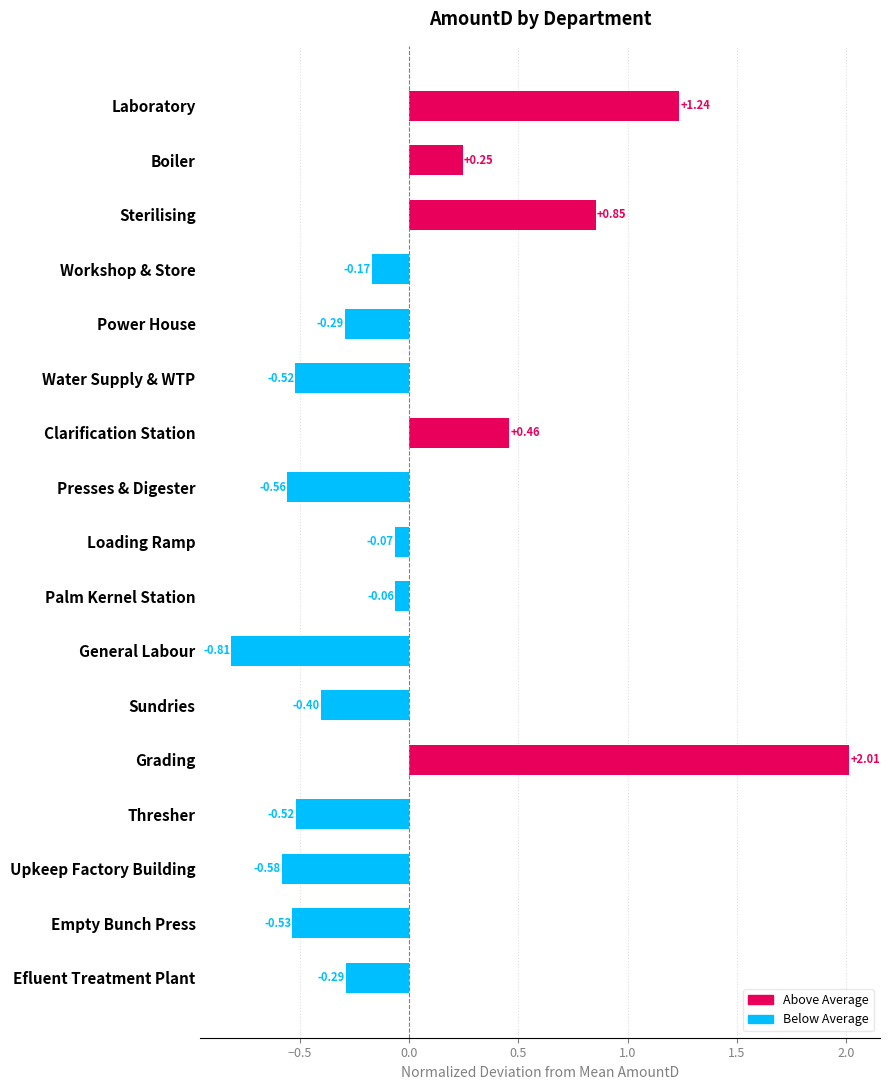

What is the label of the 15th bar from the bottom?

Sterilising